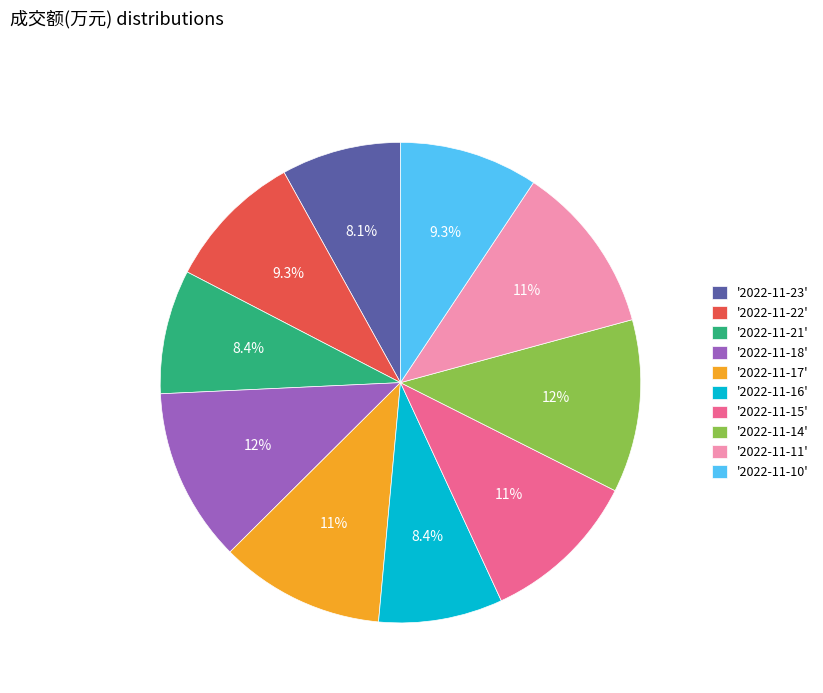

Does any single category account for the majority?

No